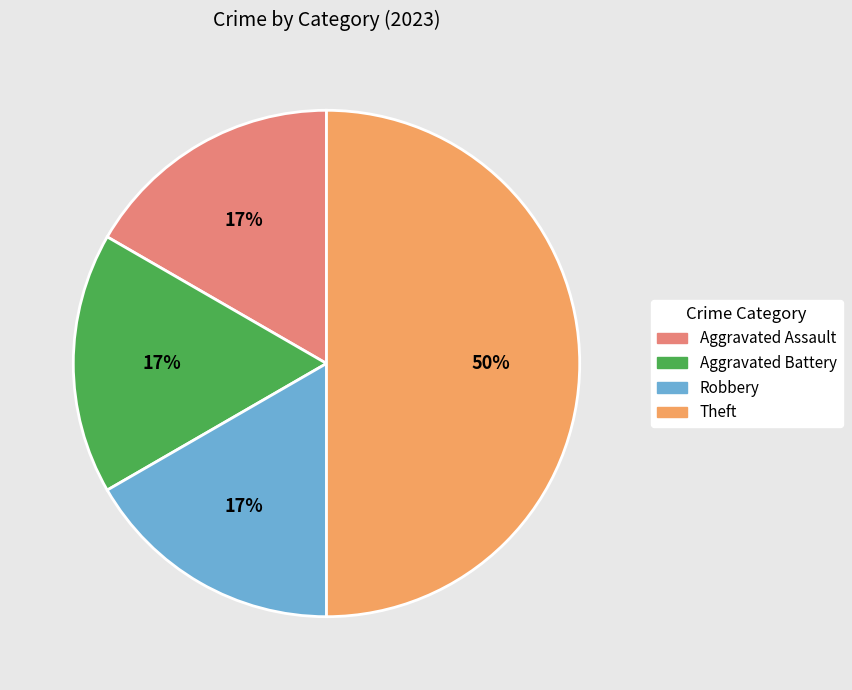

Which has a higher value, Robbery or Theft?

Theft